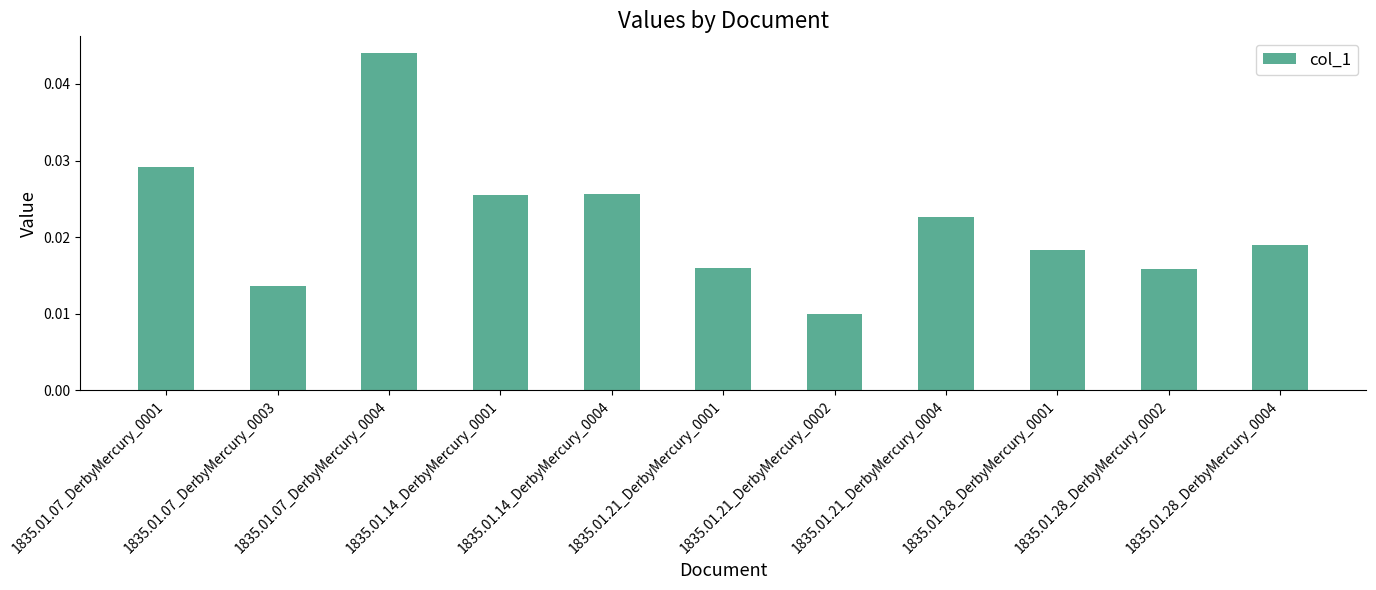

Where is the data nearest to the value 0?

1835.01.21_DerbyMercury_0002